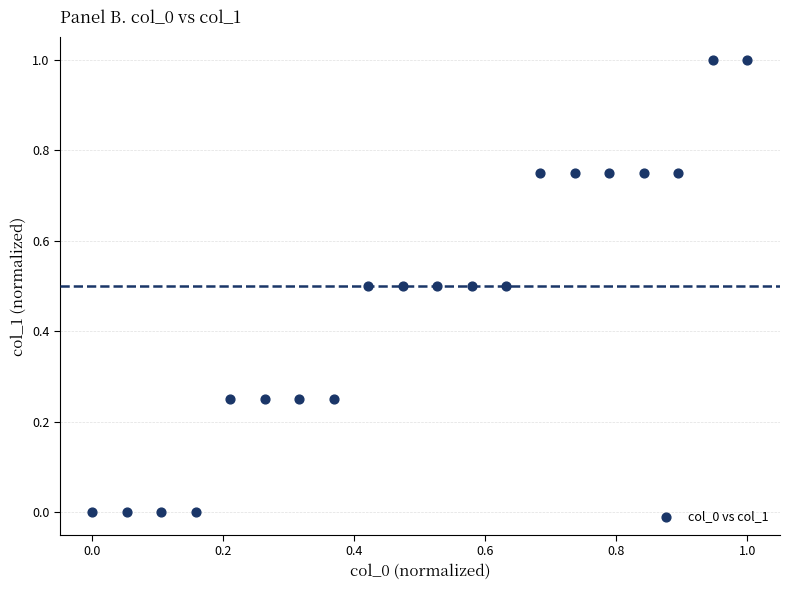

What is the range of X values (max minus min)?

1.0